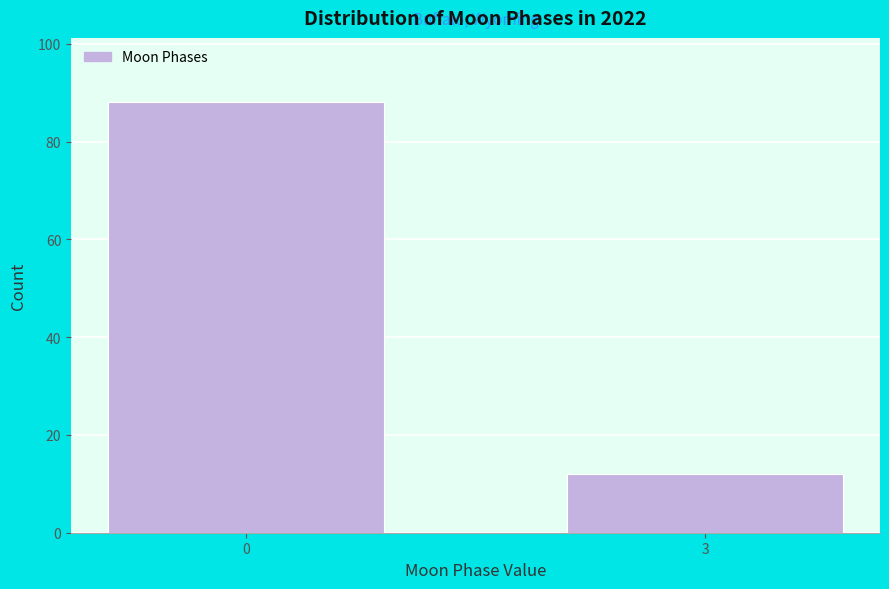

Reading left to right, list all the values displayed in this chart.

88	12